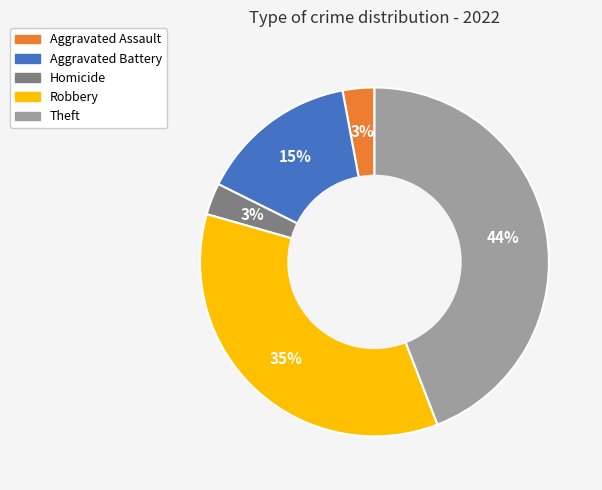

True or false: Aggravated Battery accounts for 15% of the total.

True